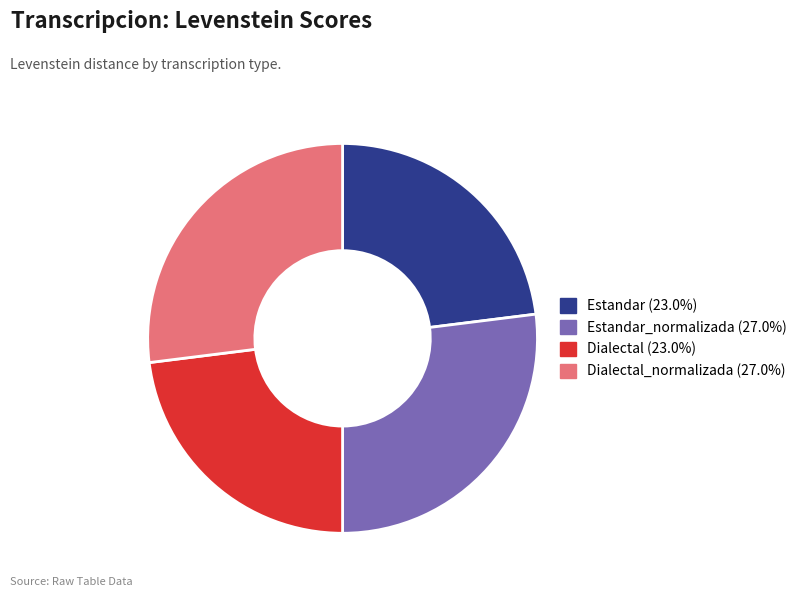

Does any single category account for the majority?

No